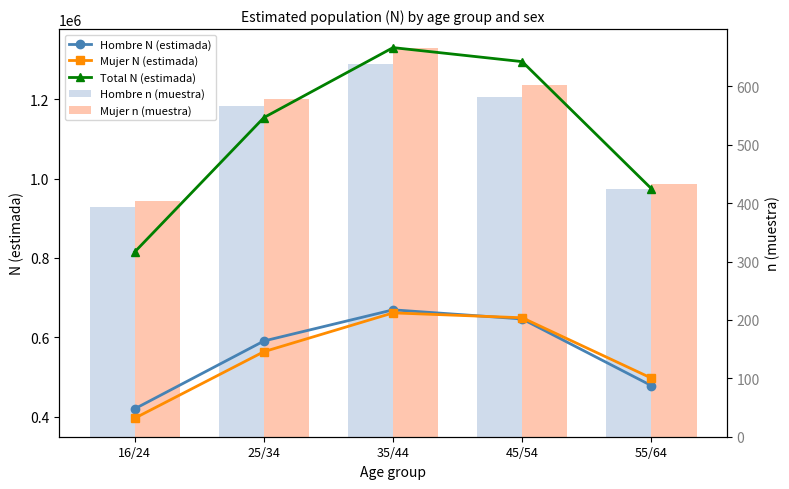

What is the sum of all Mujer n (muestra) values?

2683